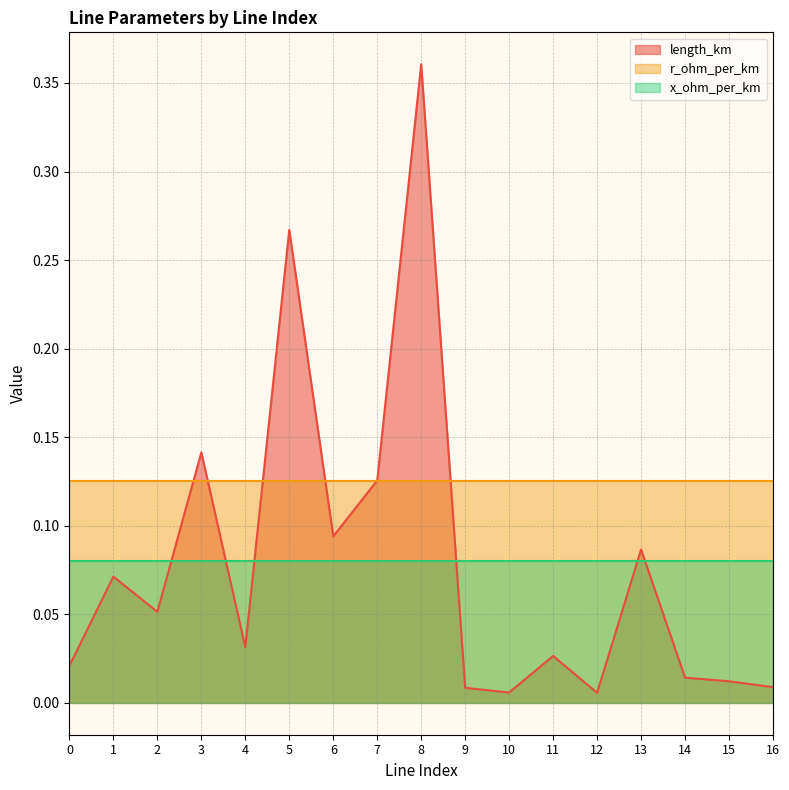

What is the value of the length_km point at the 8th from the left?

0.1